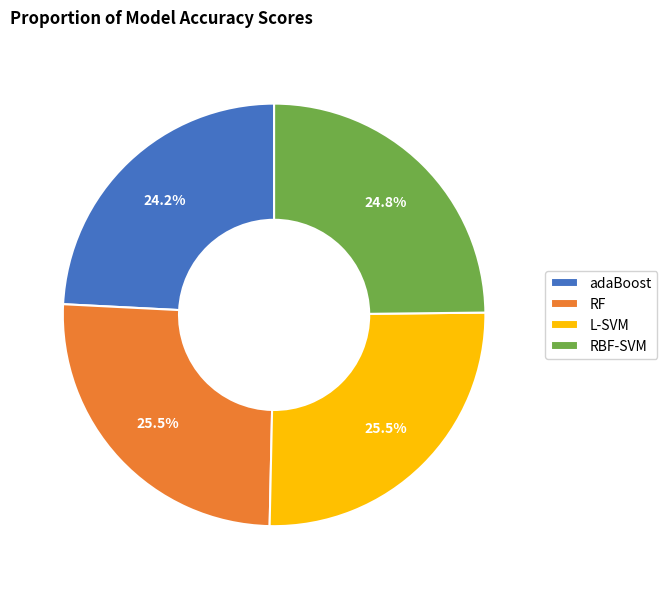

Which has a higher value, RBF-SVM or RF?

RF